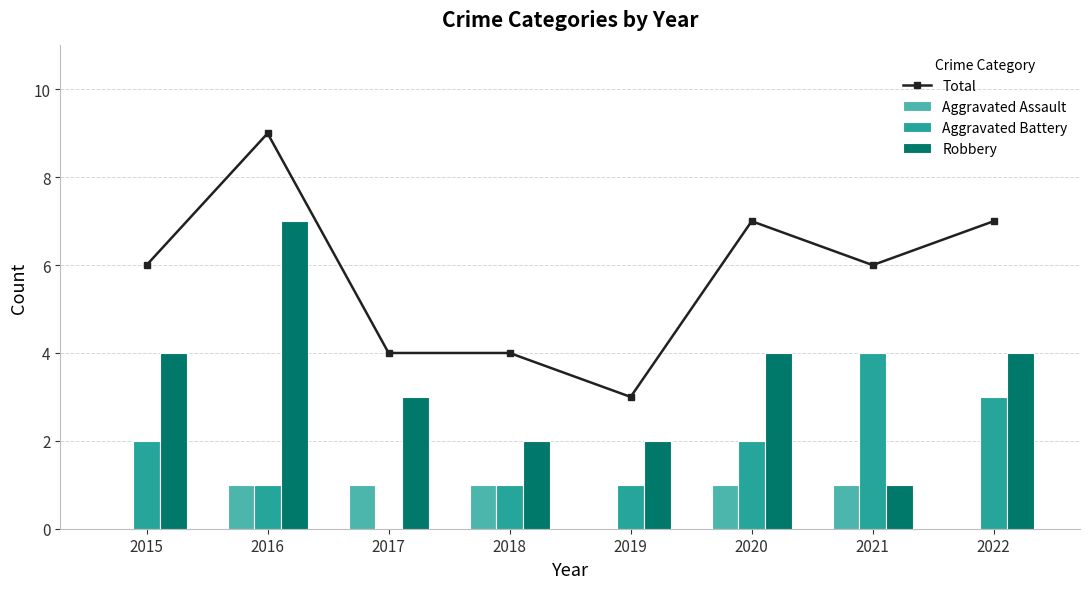

The value of Aggravated Battery at 2015 is 2. True or false?

True